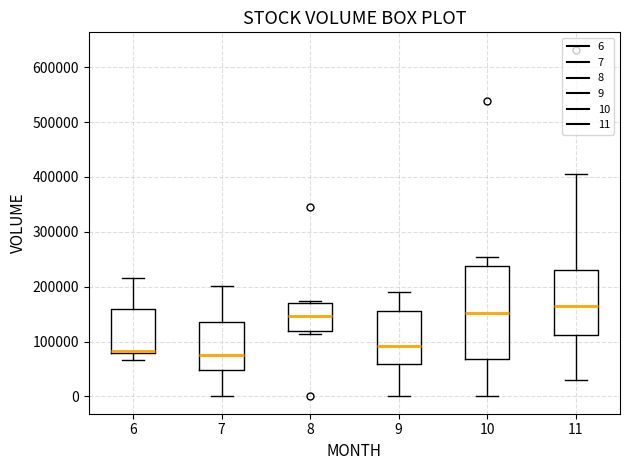

Which box is the tallest, from its lower edge to its upper edge?

10